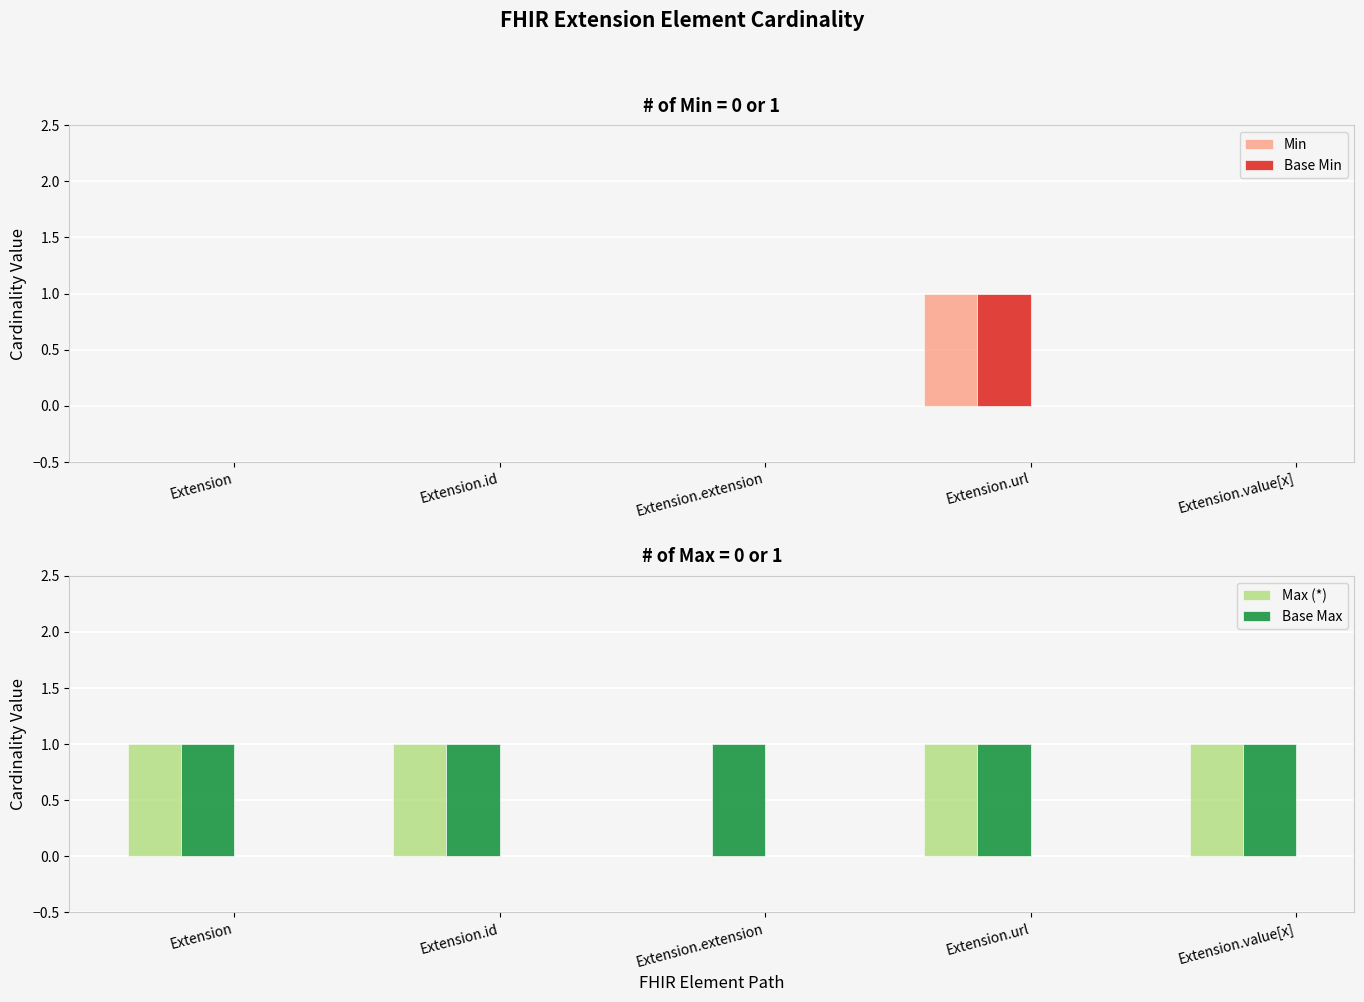

What is the sum of all Min values?

1